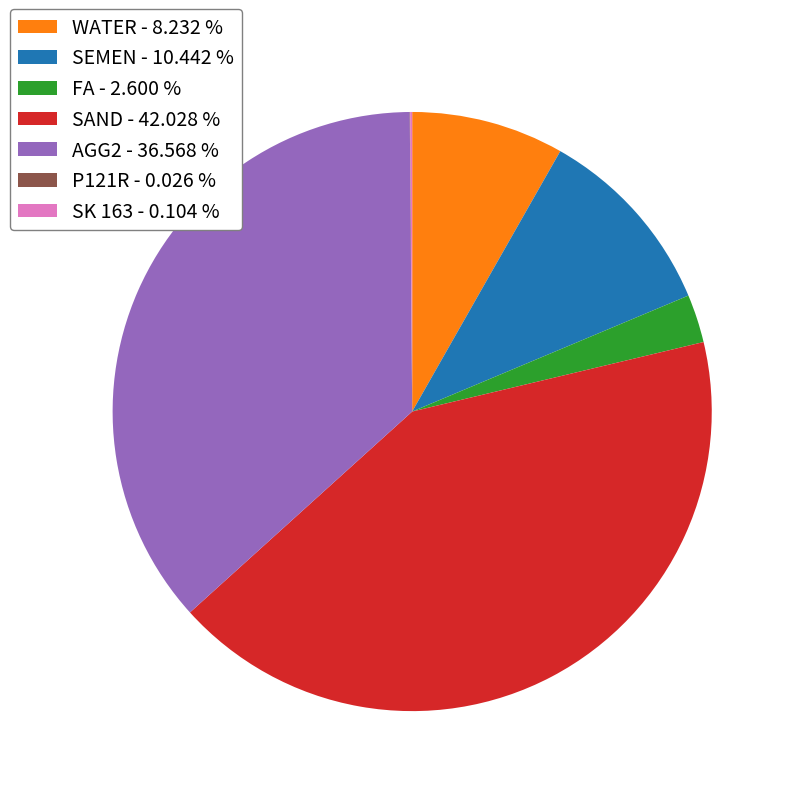

What is the ratio of the value at SEMEN - 10.442 % to the value at WATER - 8.232 %?

1.3